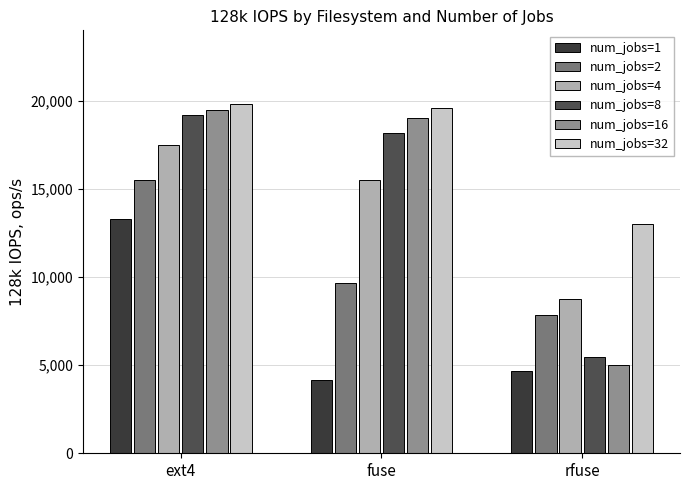

What is the difference between the num_jobs=32 values at rfuse and ext4?

6800